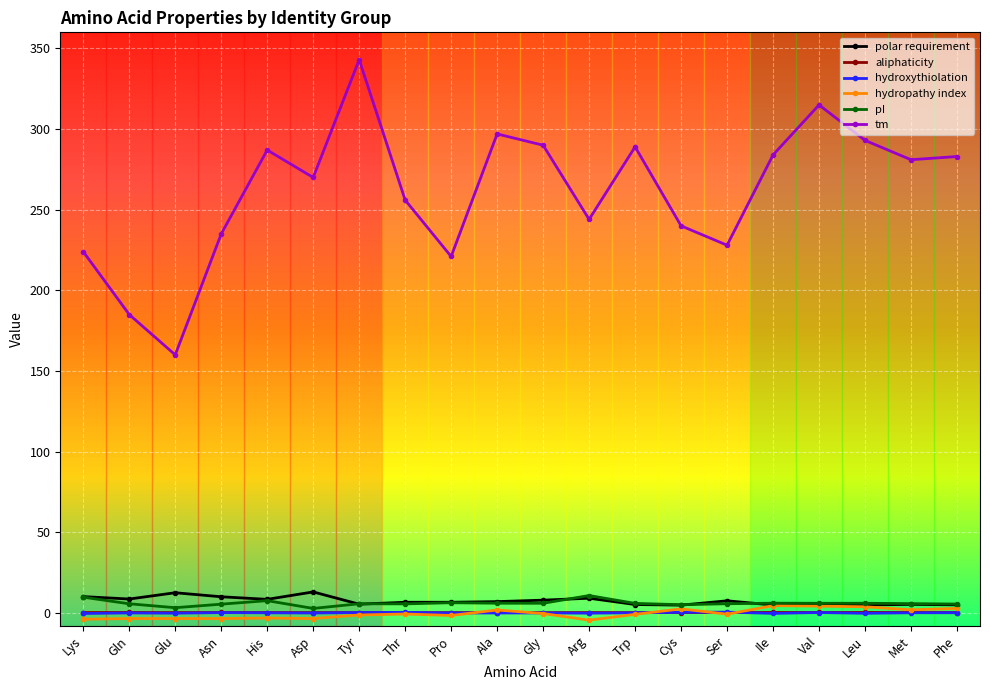

What are all the series names shown in the legend?

polar requirement, aliphaticity, hydroxythiolation, hydropathy index, pI, tm